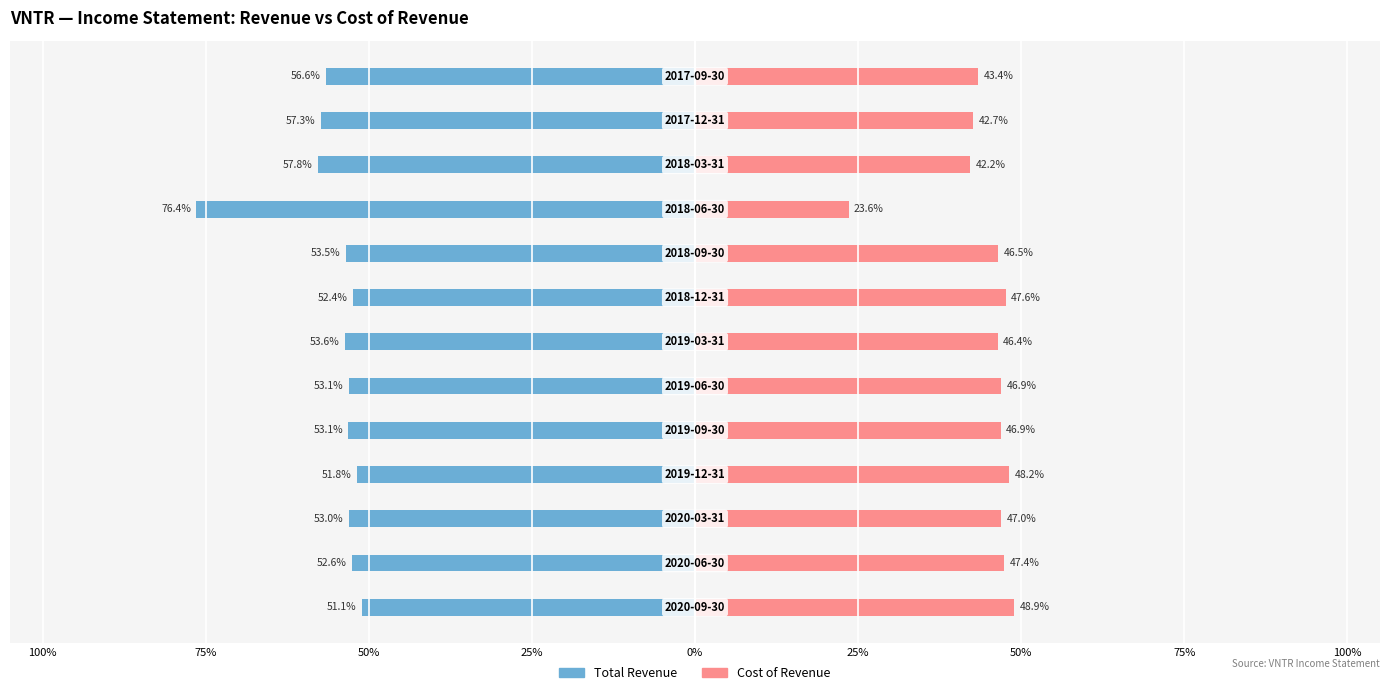

Reading left to right, extract all data points from this chart.

Total Revenue: -51.1	-52.6	-53.0	-51.8	-53.1	-53.1	-53.6	-52.4	-53.5	-76.4	-57.8	-57.3	-56.6
Cost of Revenue: 48.9	47.4	47.0	48.2	46.9	46.9	46.4	47.6	46.5	23.6	42.2	42.7	43.4